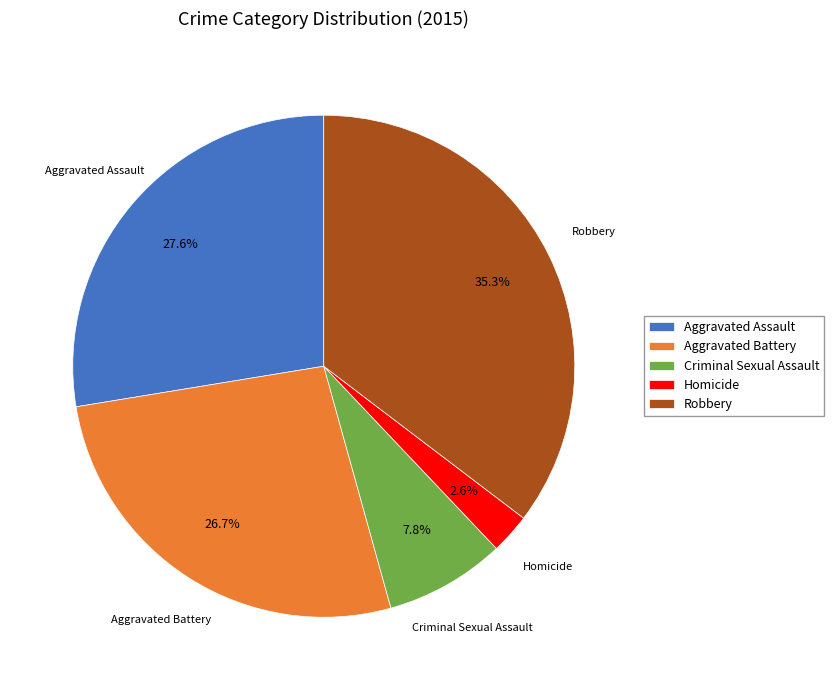

What is the total percentage of Homicide and Robbery?

37.9%